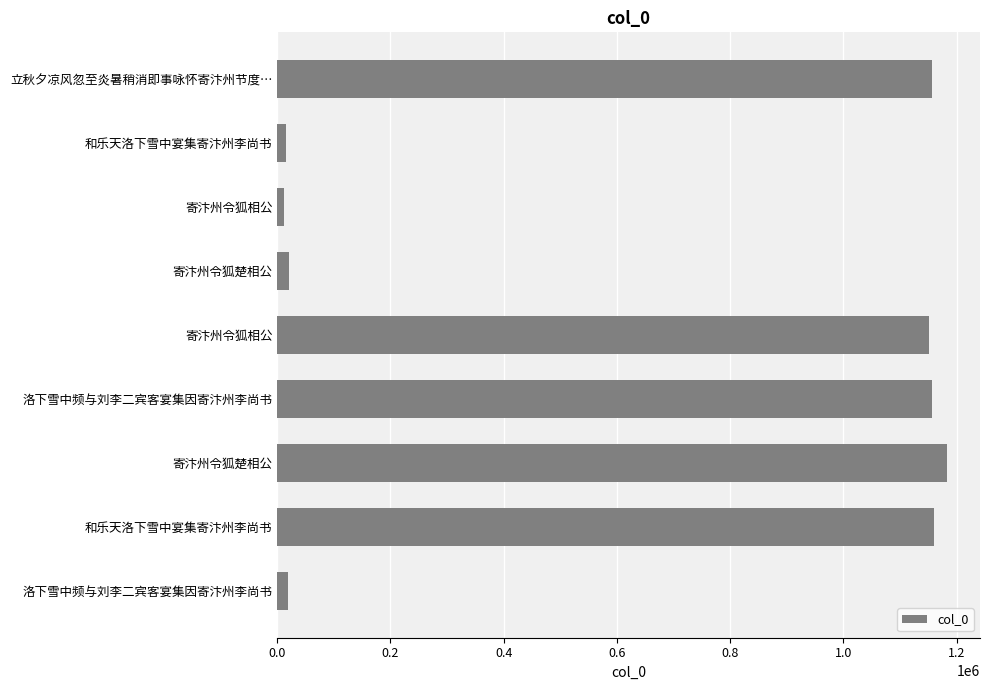

What is the average value?

652753